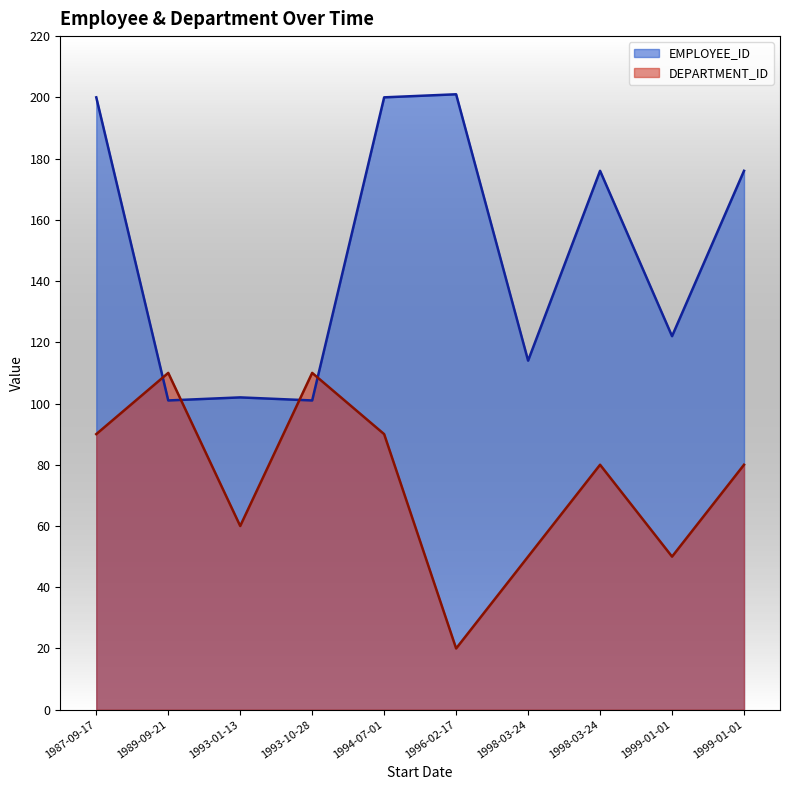

How many interior local valleys does the DEPARTMENT_ID series have?

3